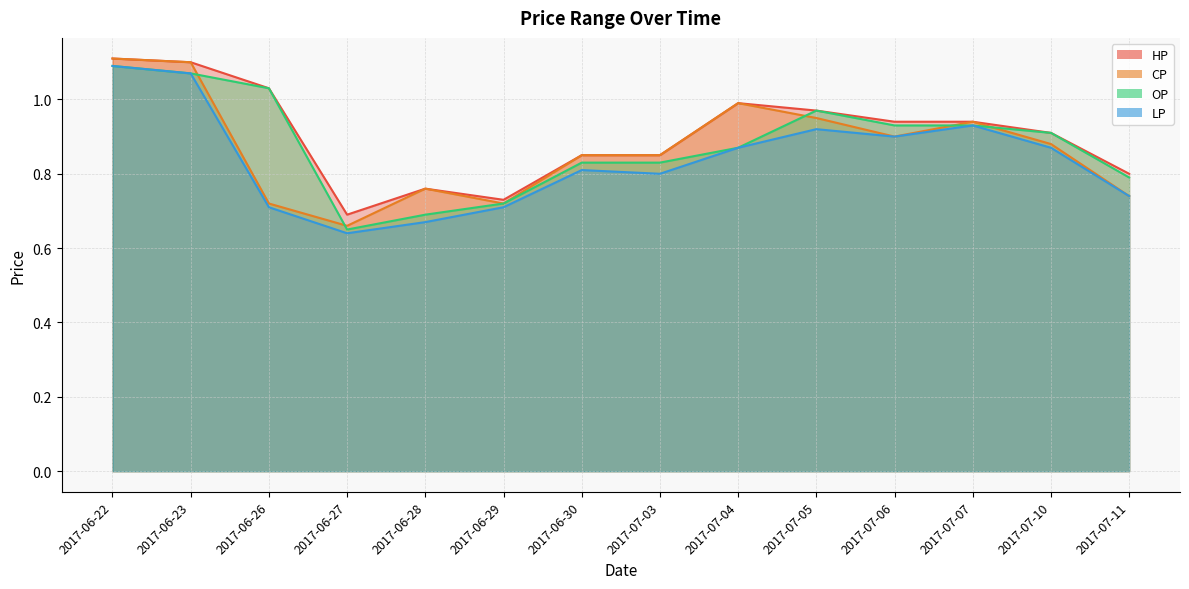

What is the average value of the CP series?

0.9